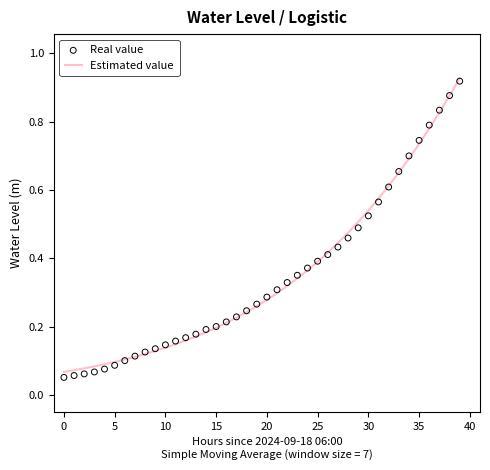

Which series contains the lowest Y value?

Real value